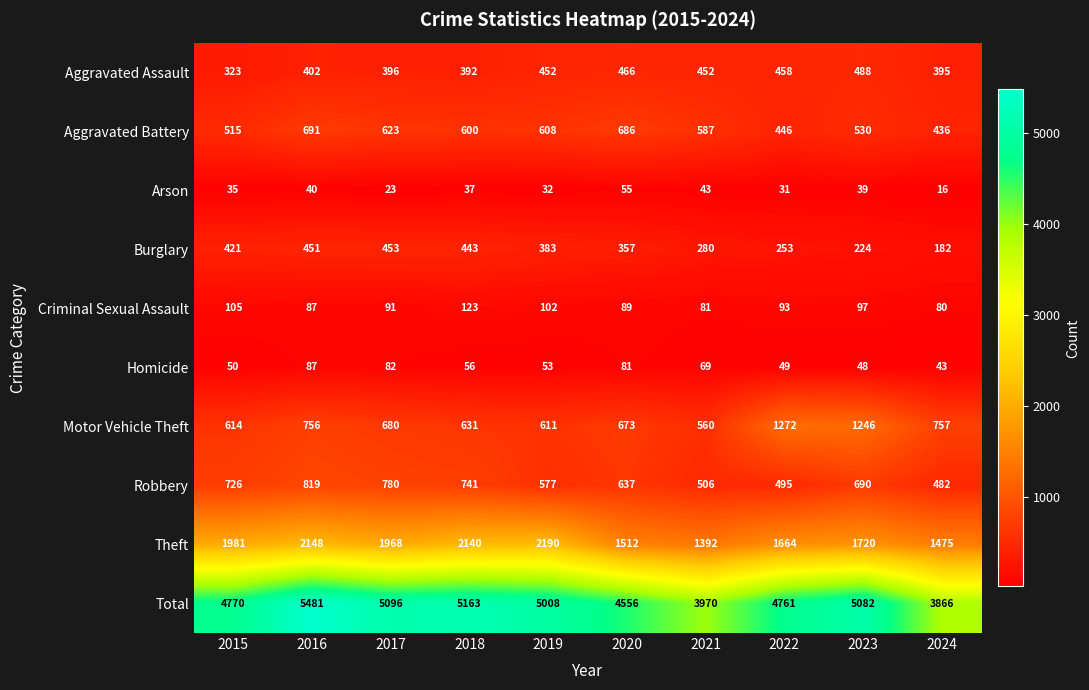

Rank the categories by Aggravated Battery value from lowest to highest.

2024, 2022, 2015, 2023, 2021, 2018, 2019, 2017, 2020, 2016